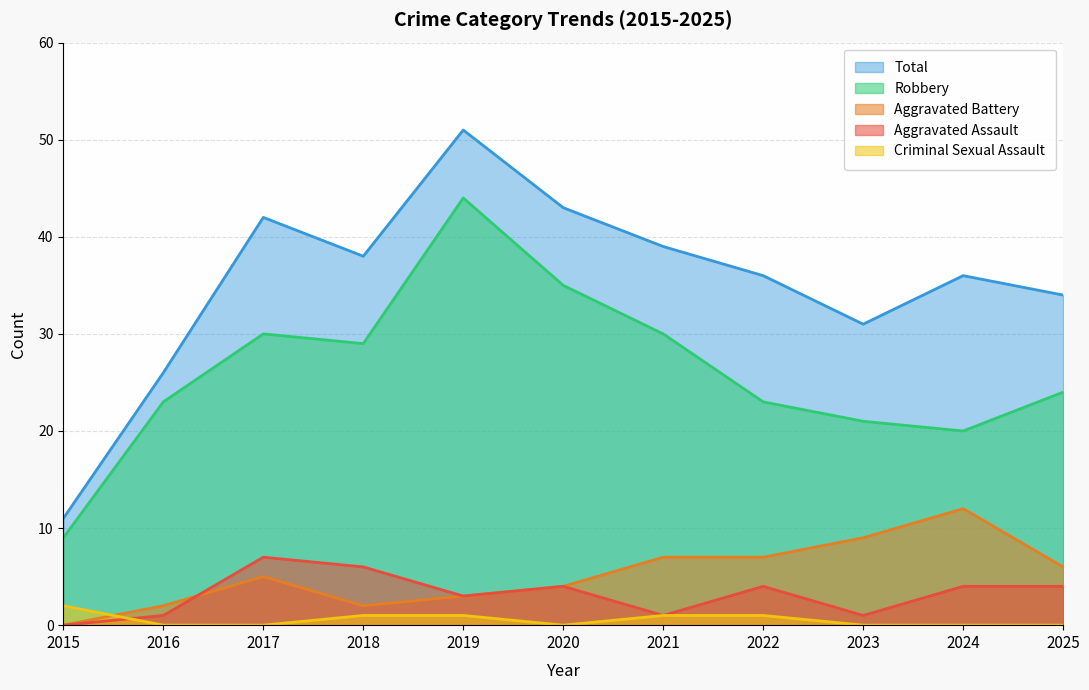

At which category does Aggravated Assault reach its first local valley?

2019